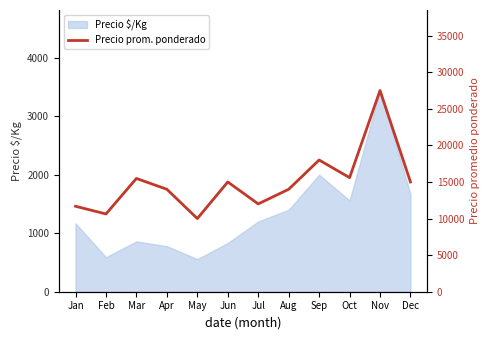

What is the sum of all values?

178878